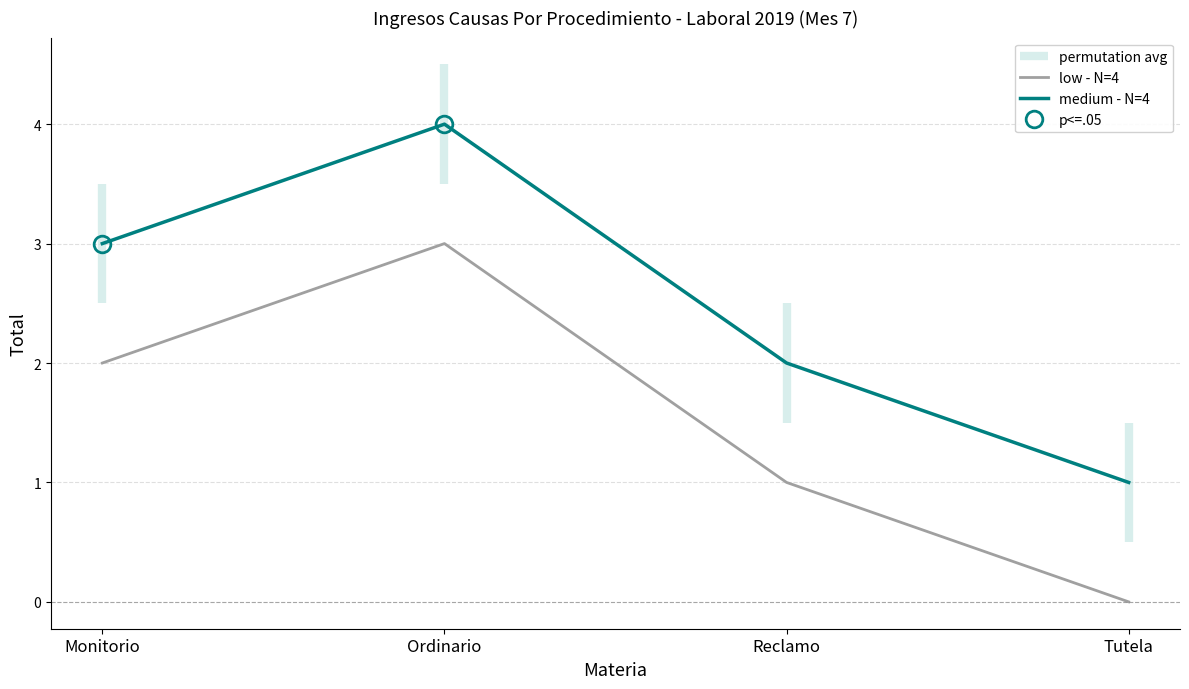

True or false: low - N=4 has more than 0 interior local peaks.

True